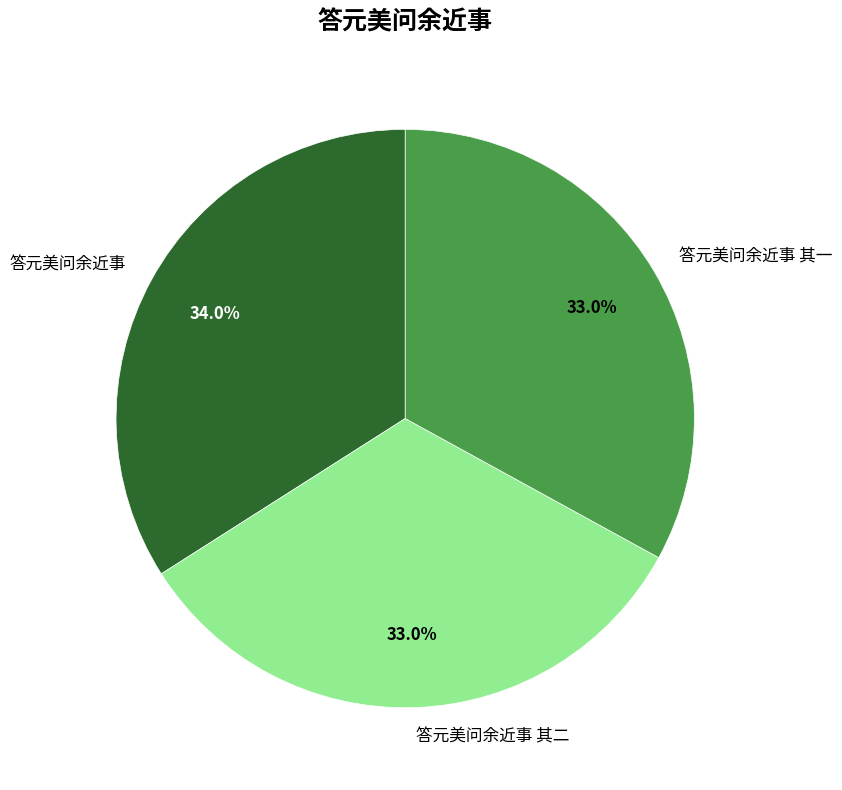

To the nearest percent, what percentage of the pie is 答元美问余近事?

34%